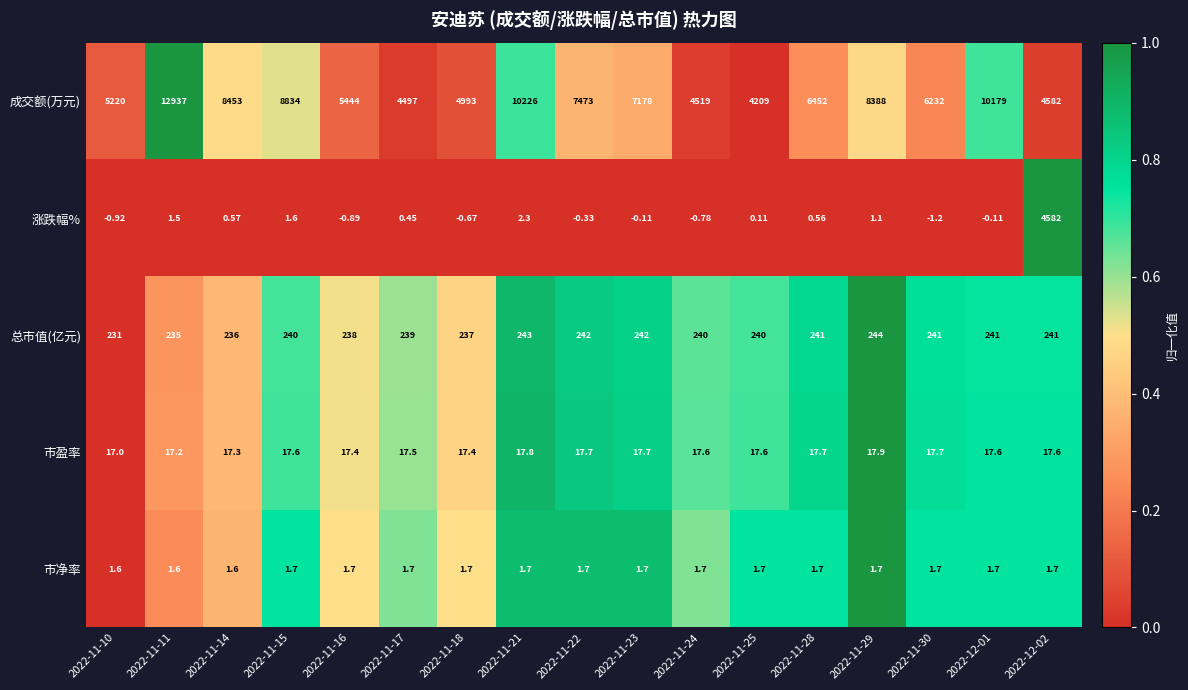

Rank the series at 2022-11-23 from lowest to highest value.

涨跌幅%, 市净率, 市盈率, 总市值(亿元), 成交额(万元)